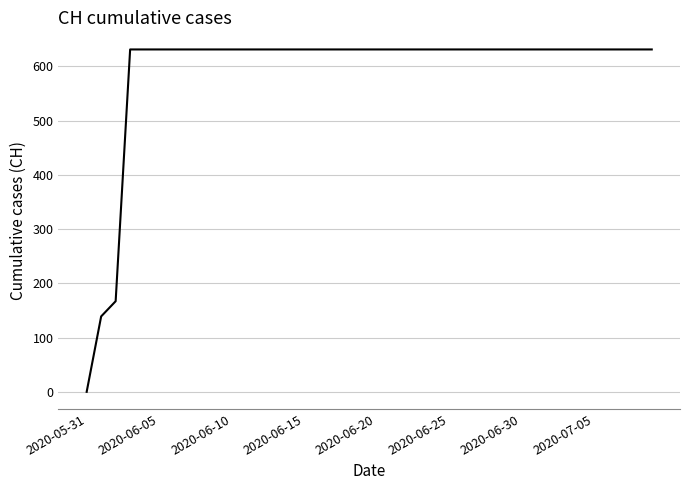

Does the chart have visible grid lines?

Yes